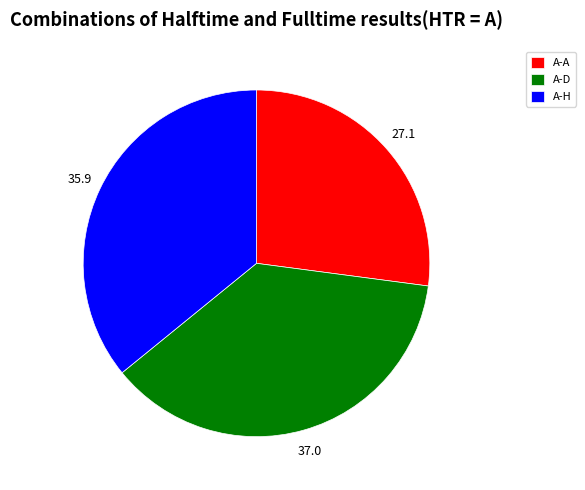

Which has a higher value, A-A or A-D?

A-D